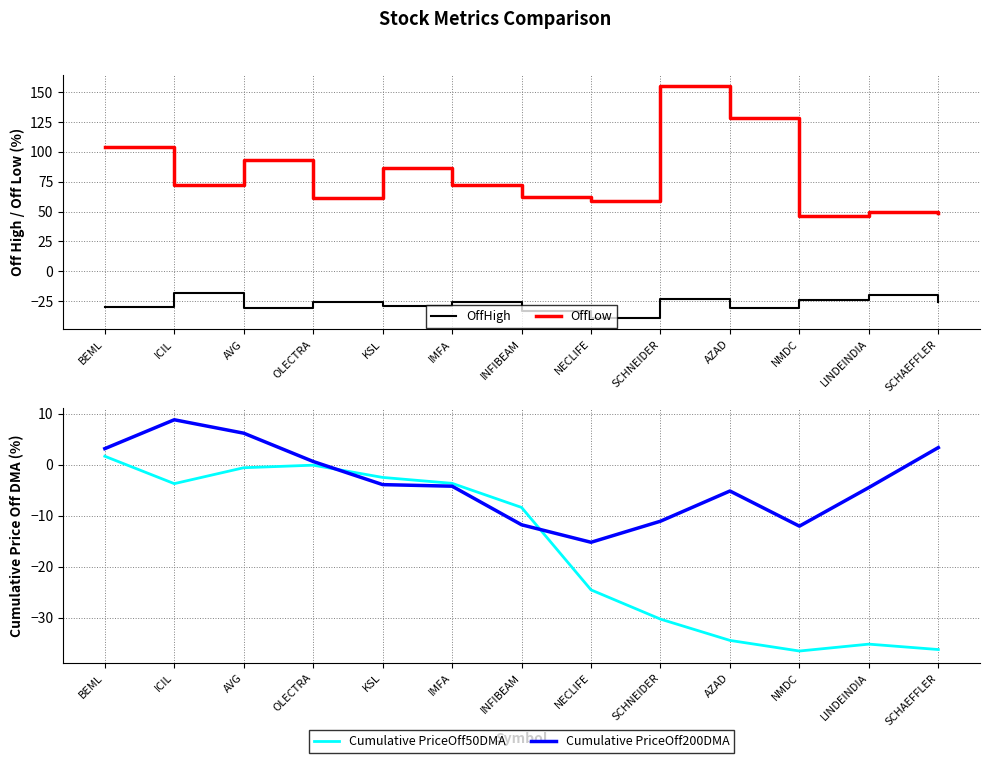

Count the number of categories in the chart.

13